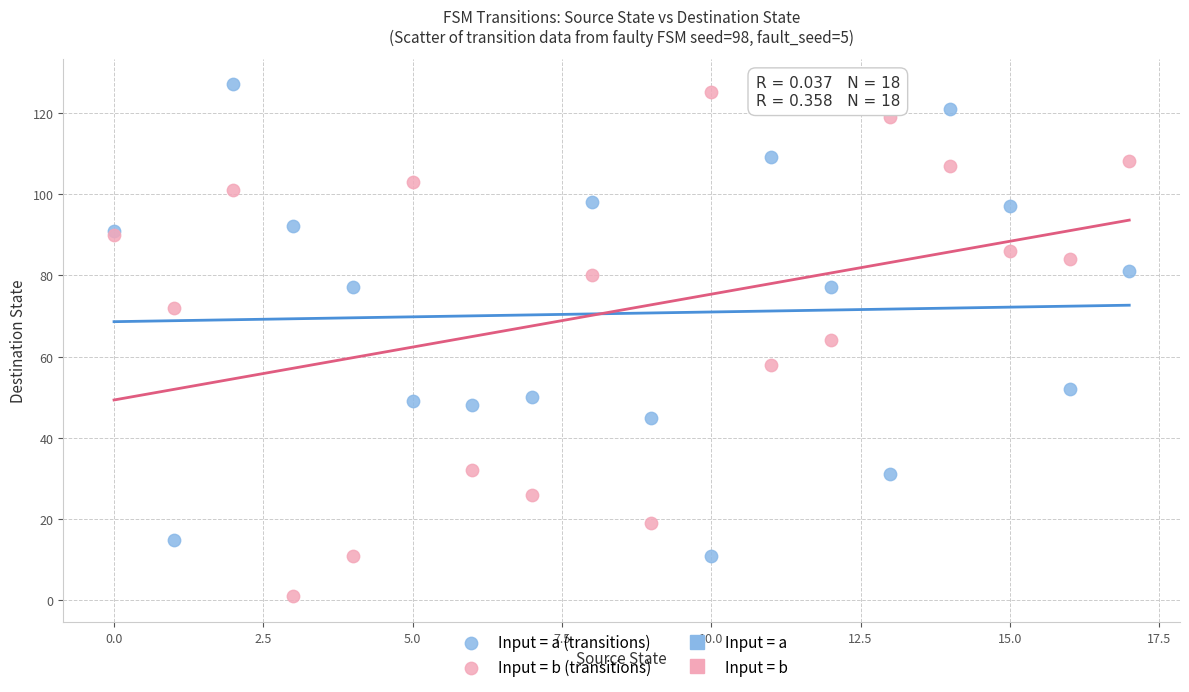

Which series reaches the minimum Y coordinate?

Input = b (transitions)